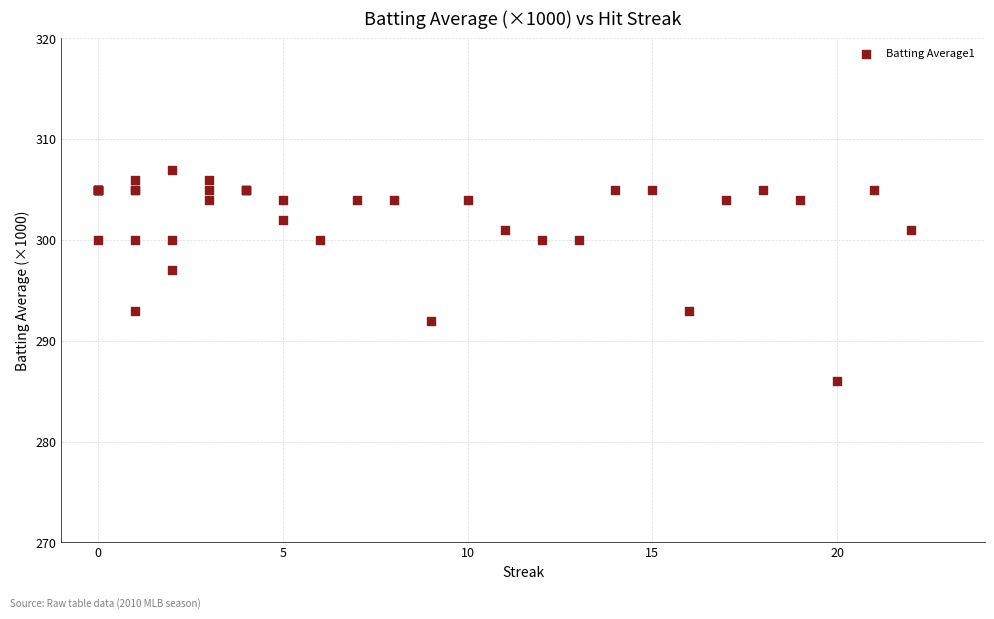

What Y value in the scatter plot is closest to 296?

297